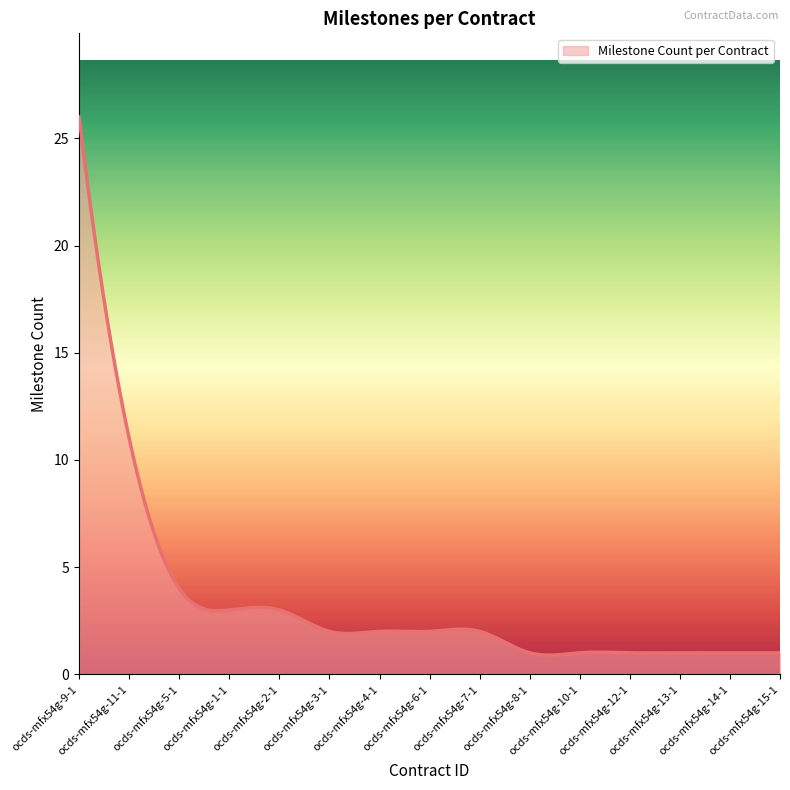

What is the minimum value shown in the chart?

0.9